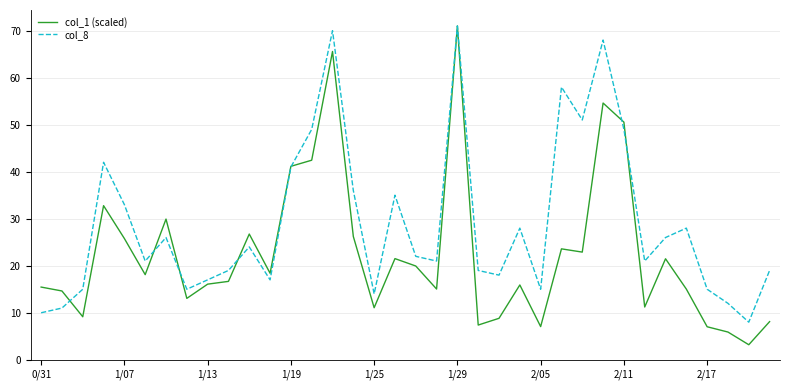

Which series has the largest total across all categories?

col_8